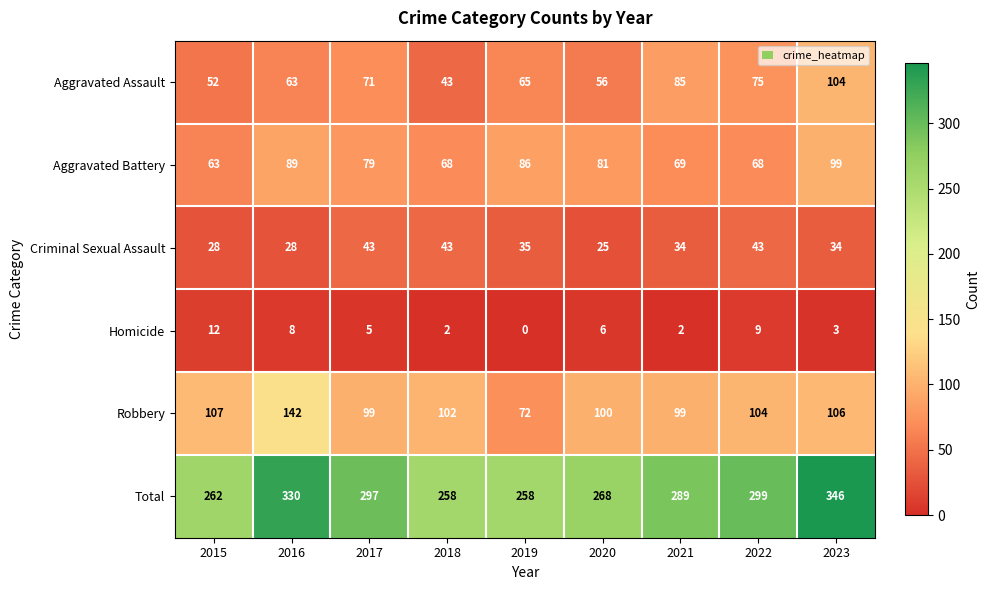

Which series changed the most between 2020 and 2022?

Total